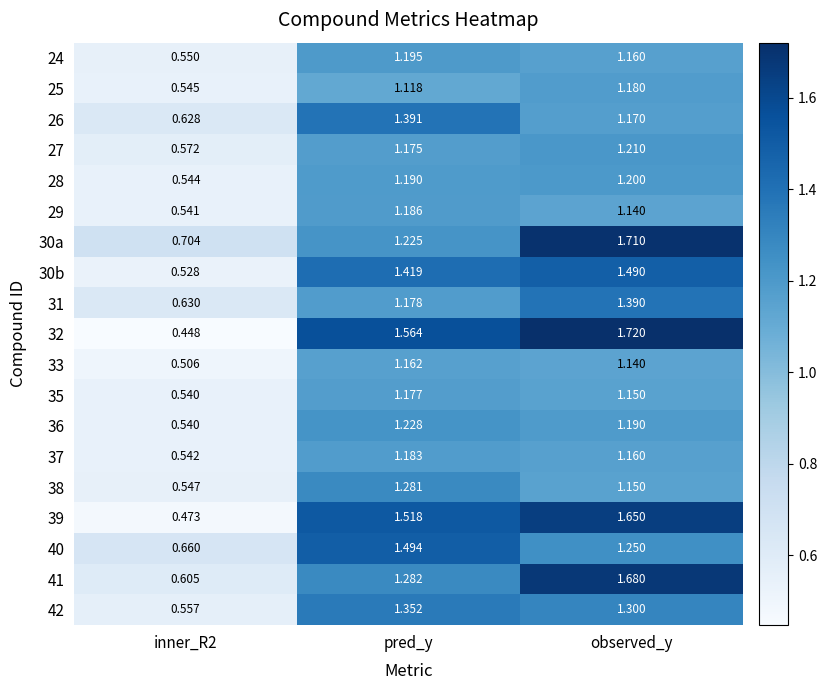

Where does the 41 series first go above 1?

pred_y